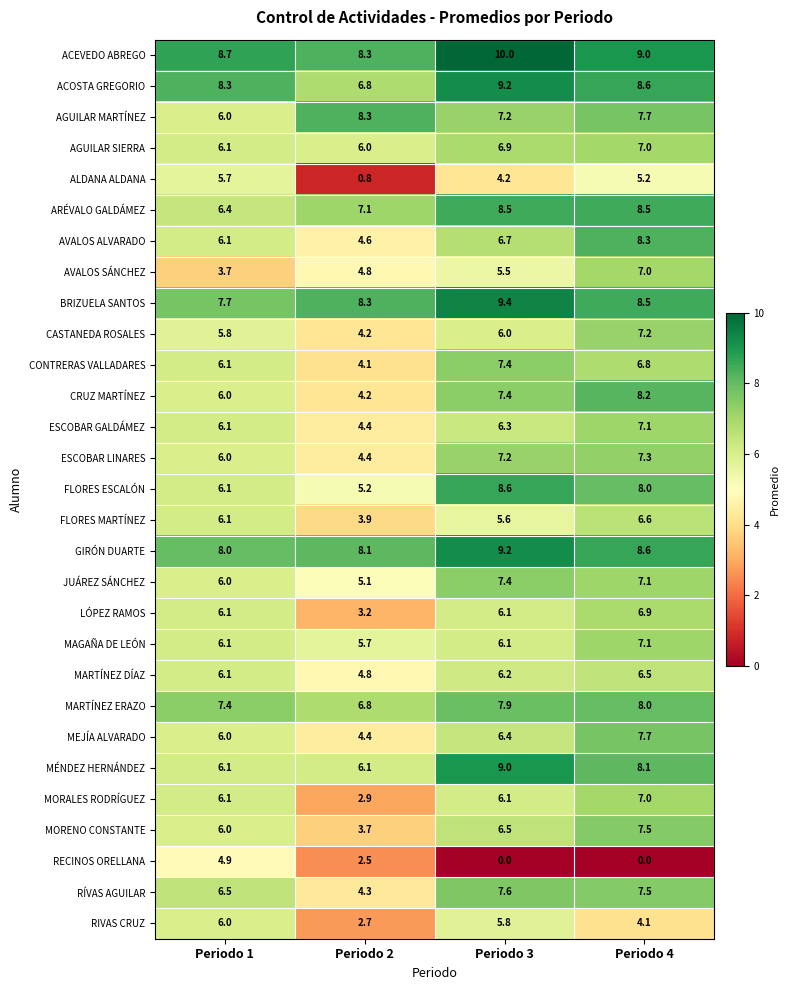

The value of MARTÍNEZ ERAZO at Periodo 1 is 10.7. True or false?

False